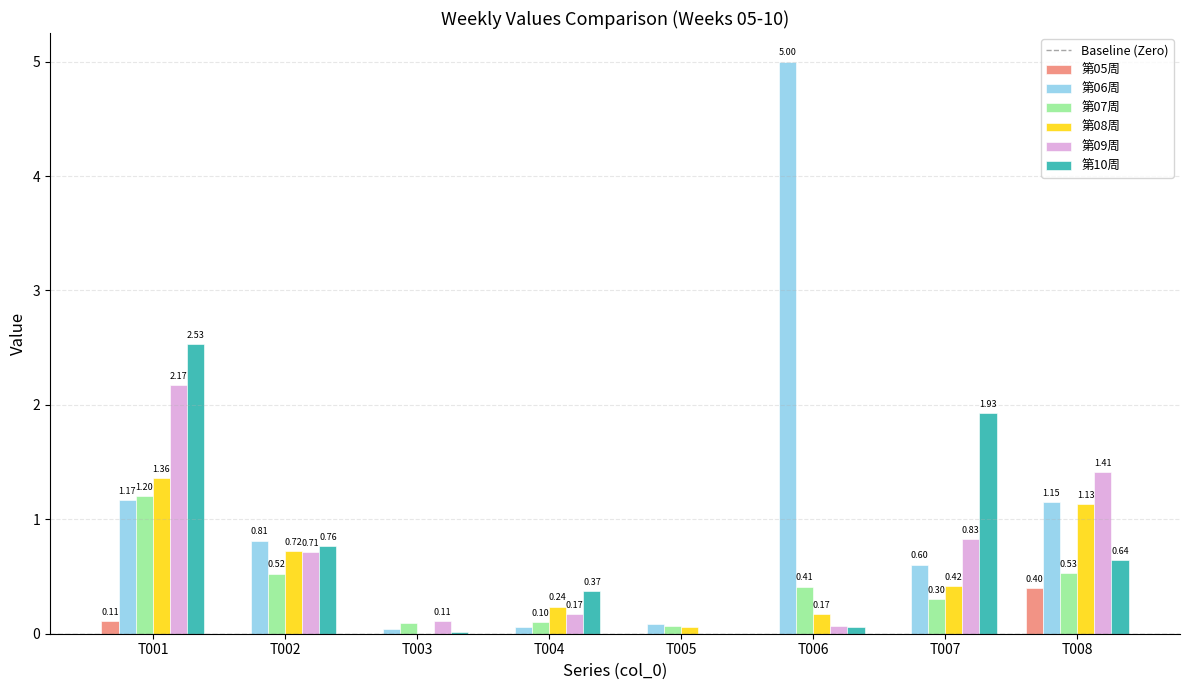

How many distinct data groups are displayed?

6